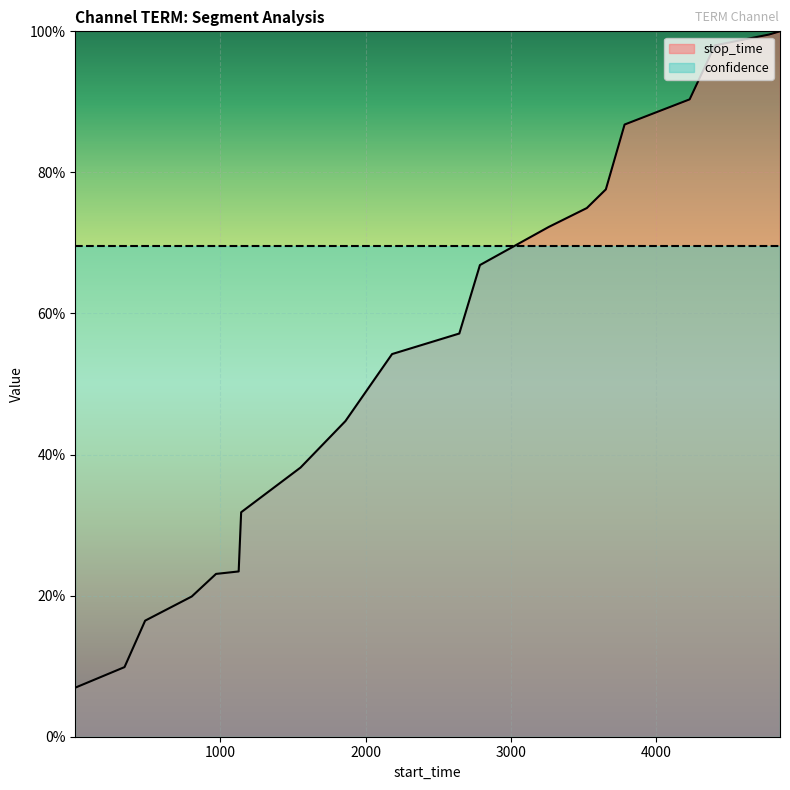

What value does the data have at 4405?

1.0